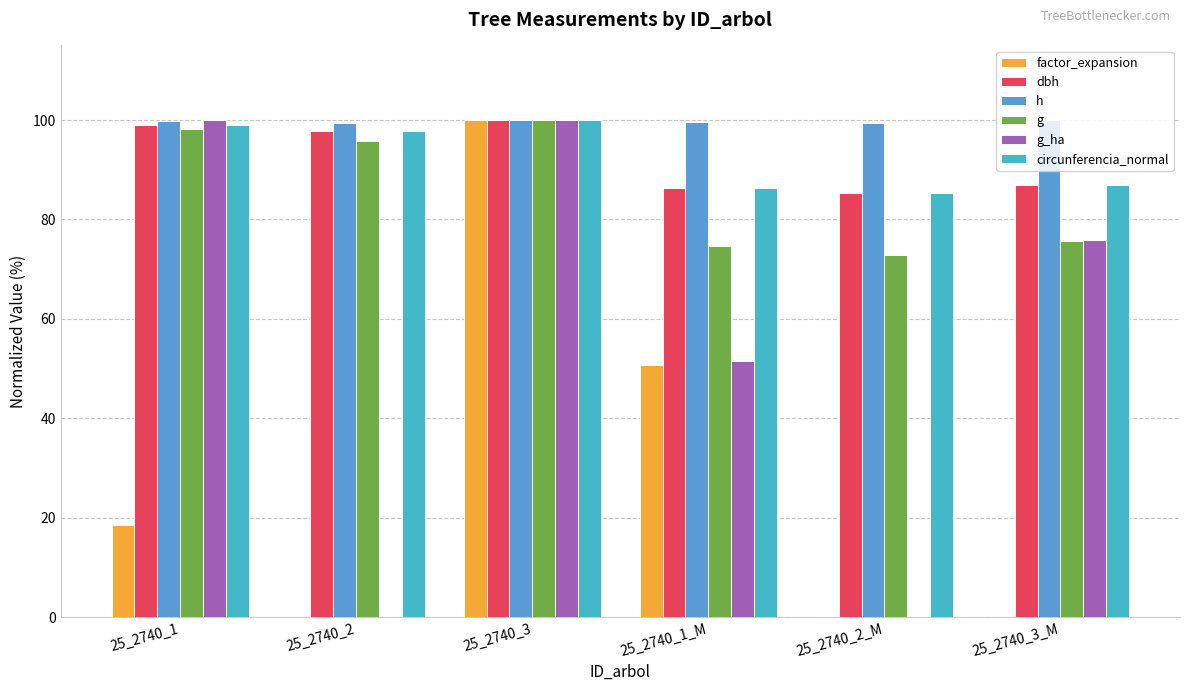

What is the value of the g bar at the 4th from the left?

74.6